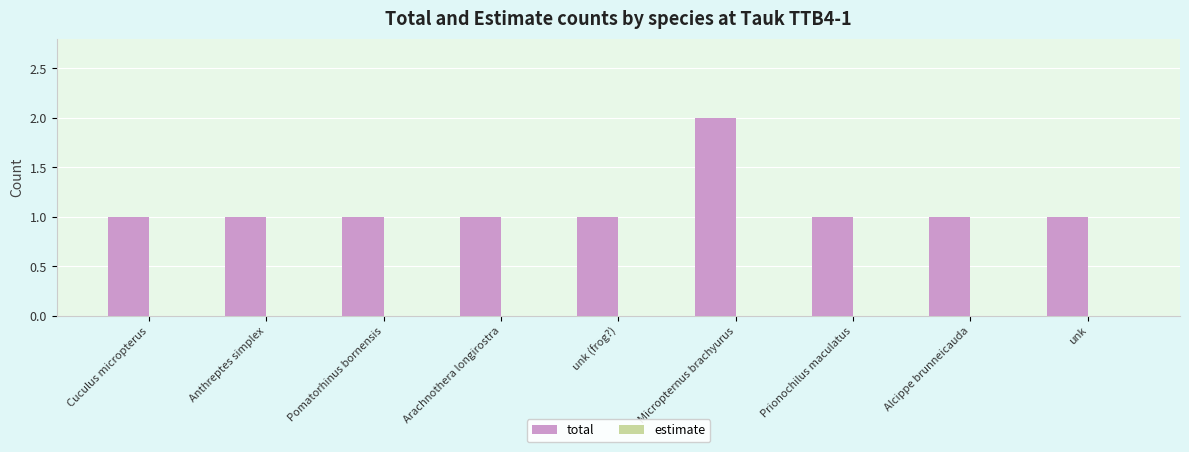

Which has a higher value, Micropternus brachyurus or Cuculus micropterus?

Micropternus brachyurus